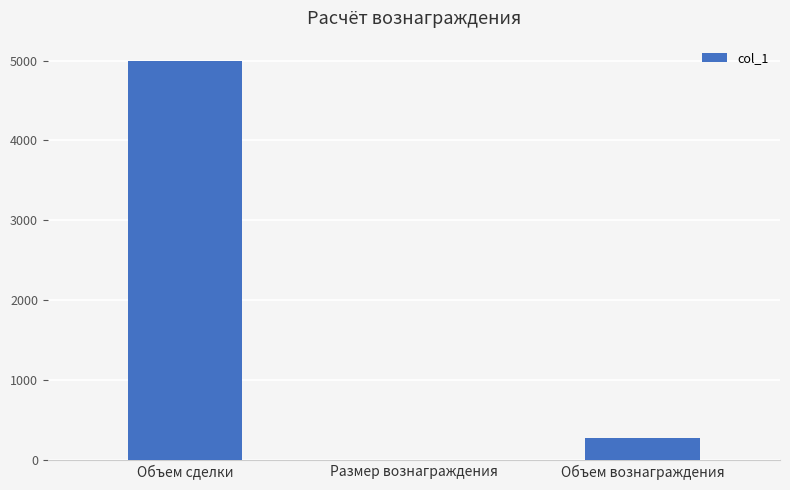

How many series are shown in this chart?

1